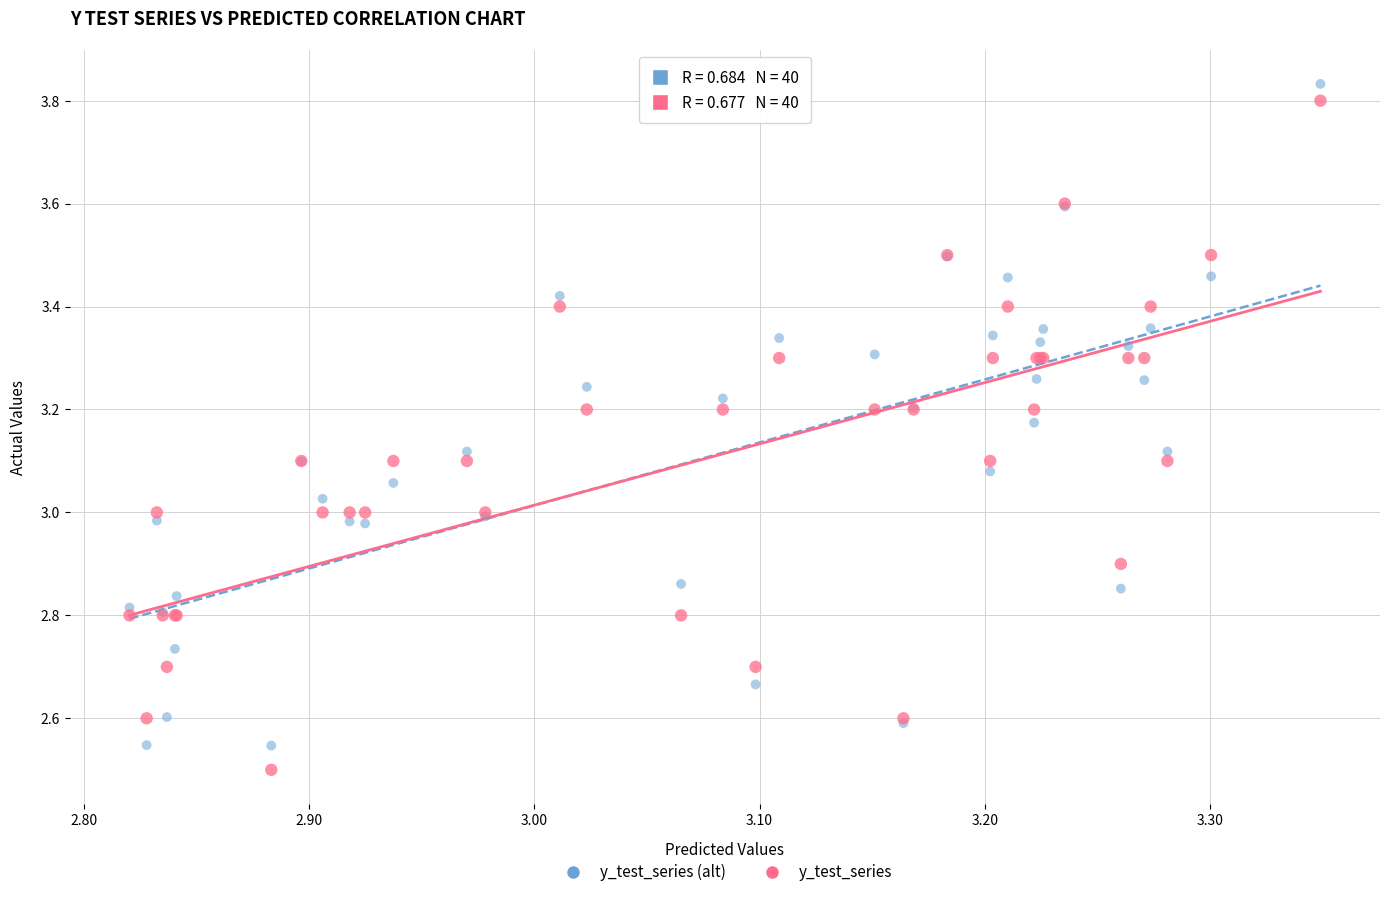

What is the X range (max minus min) for the scatter plot?

0.5